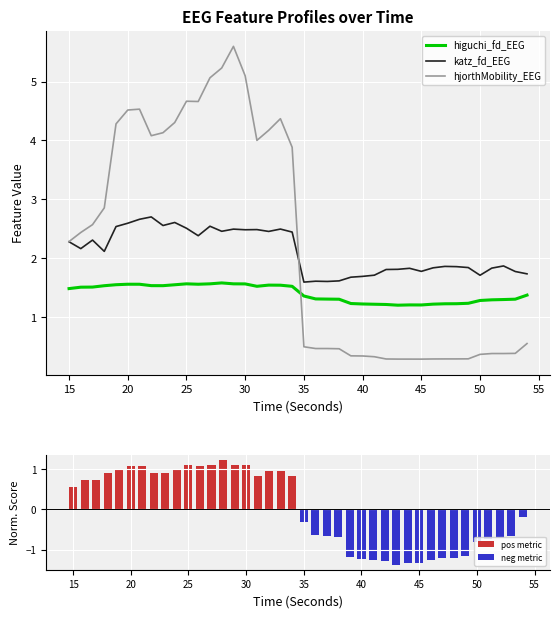

What is the sum of all katz_fd_EEG values?

84.3